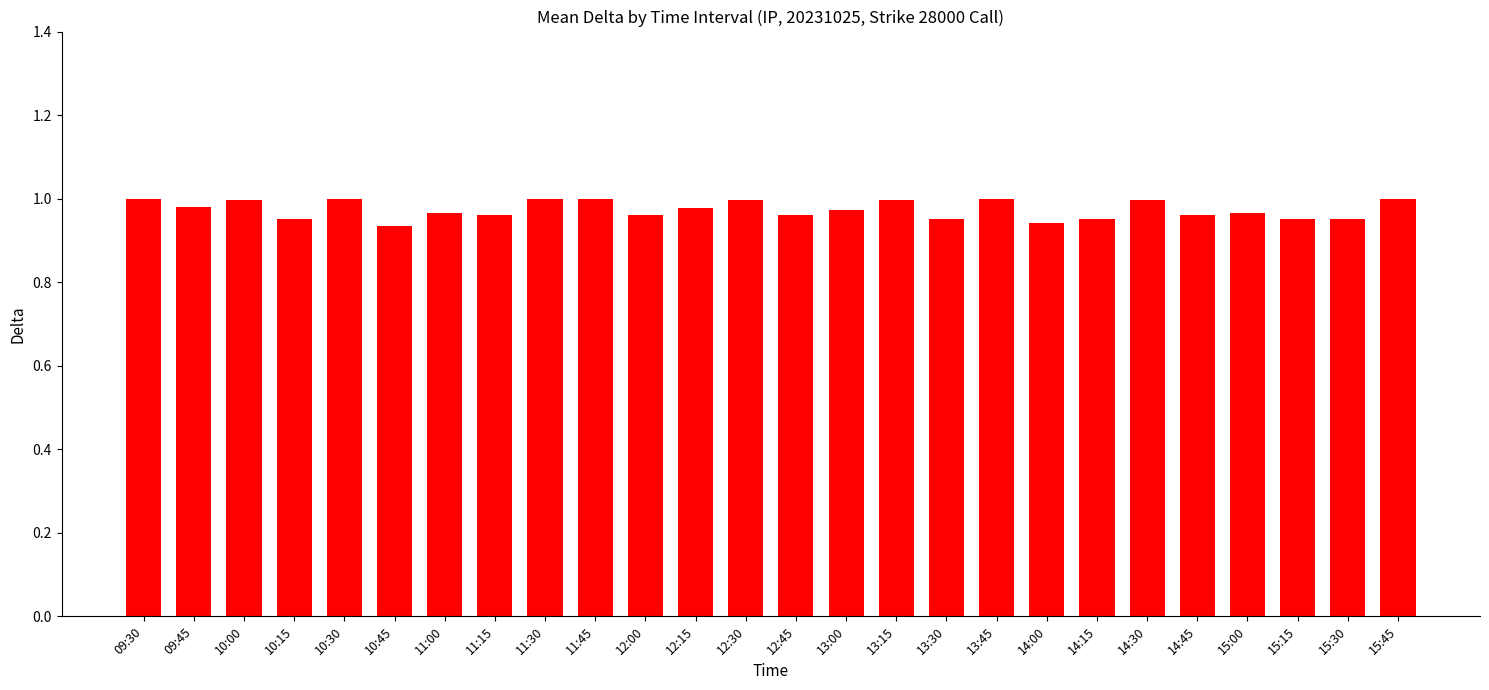

What position from the right is 13:00?

12